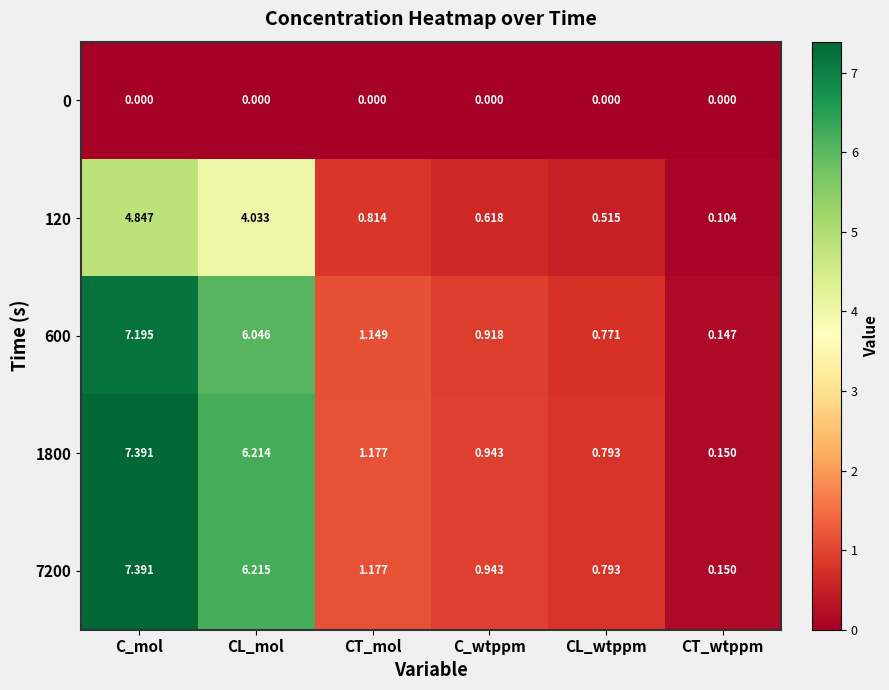

At which label does 1800 reach its minimum?

CT_wtppm